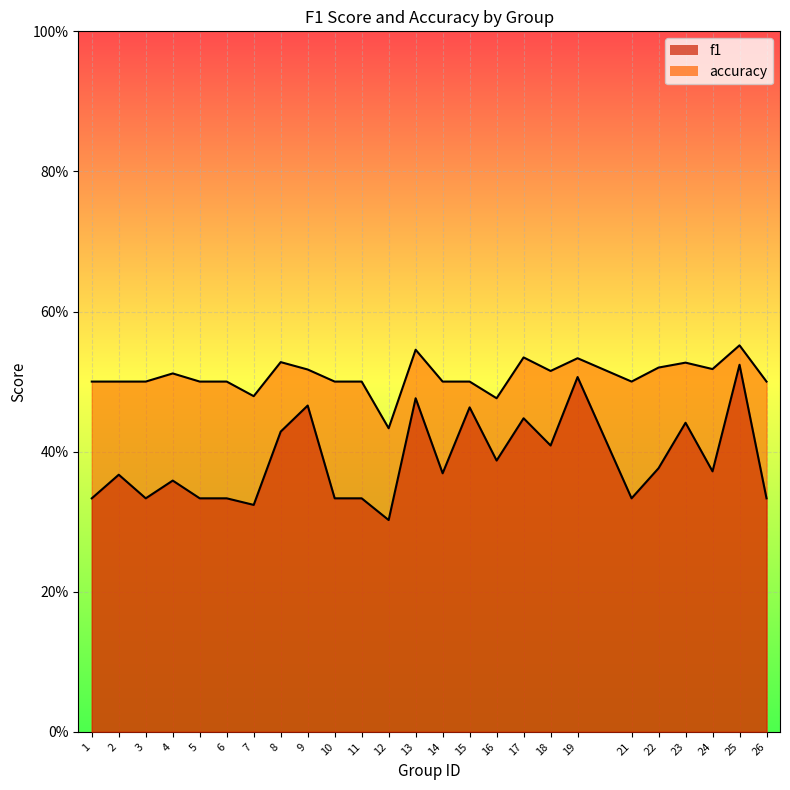

True or false: accuracy and f1 cross at least once.

False